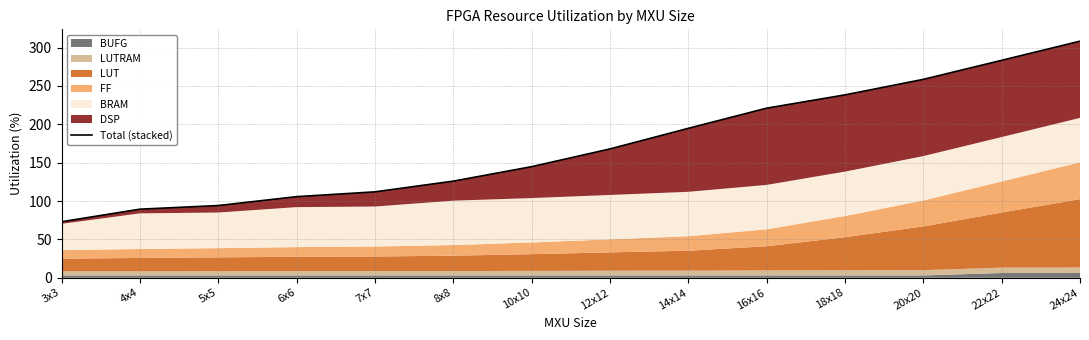

What is the difference between the values at 3x3 and 7x7?

38.9